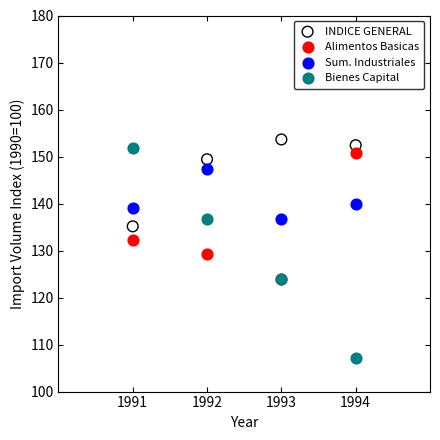

Across all series, what Y value is closest to 130?

129.2